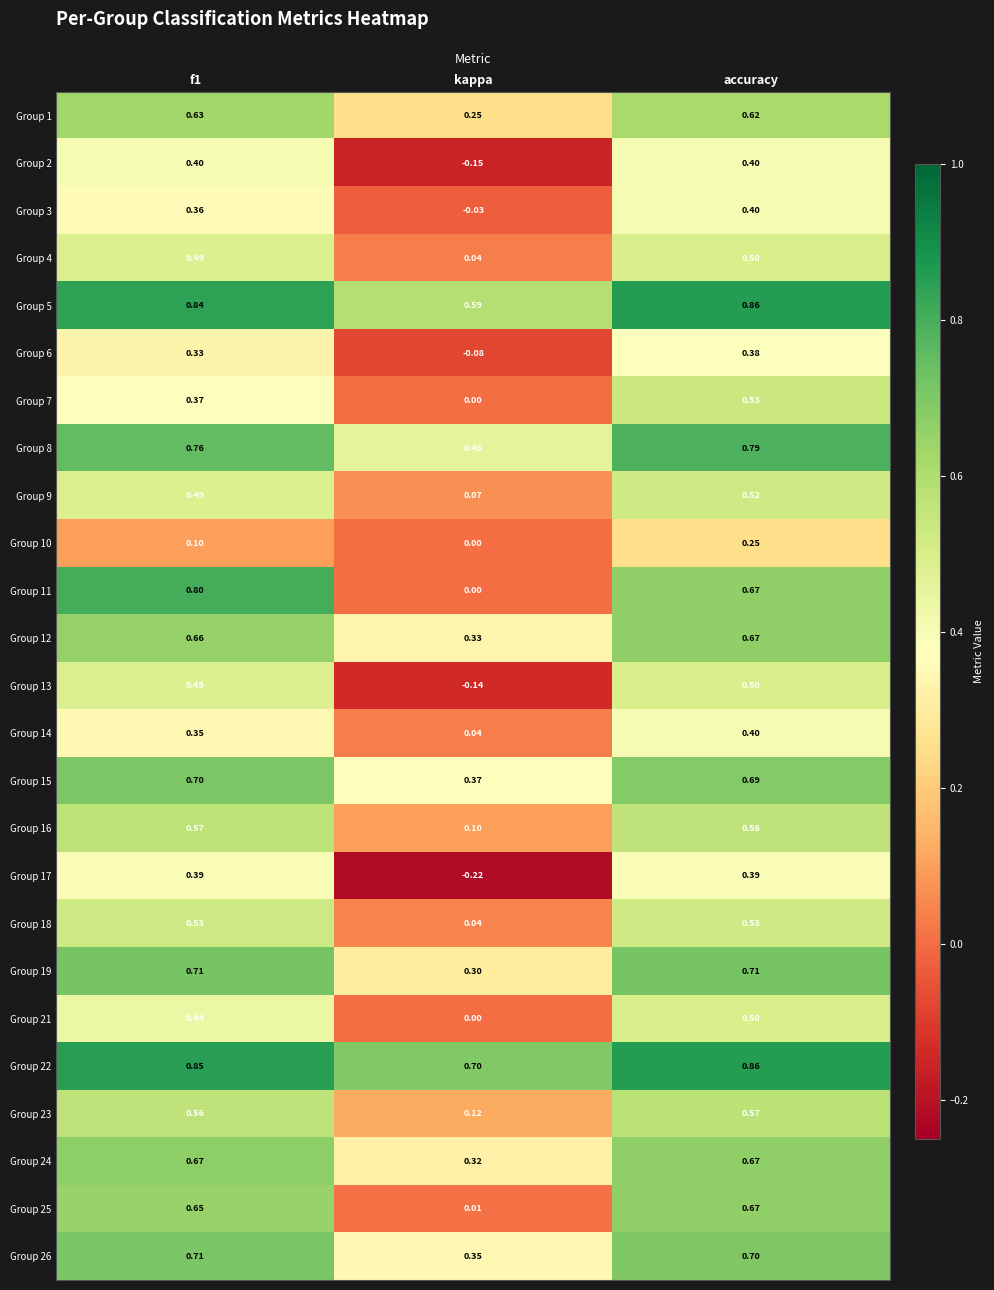

Which category has the highest value across all series?

accuracy